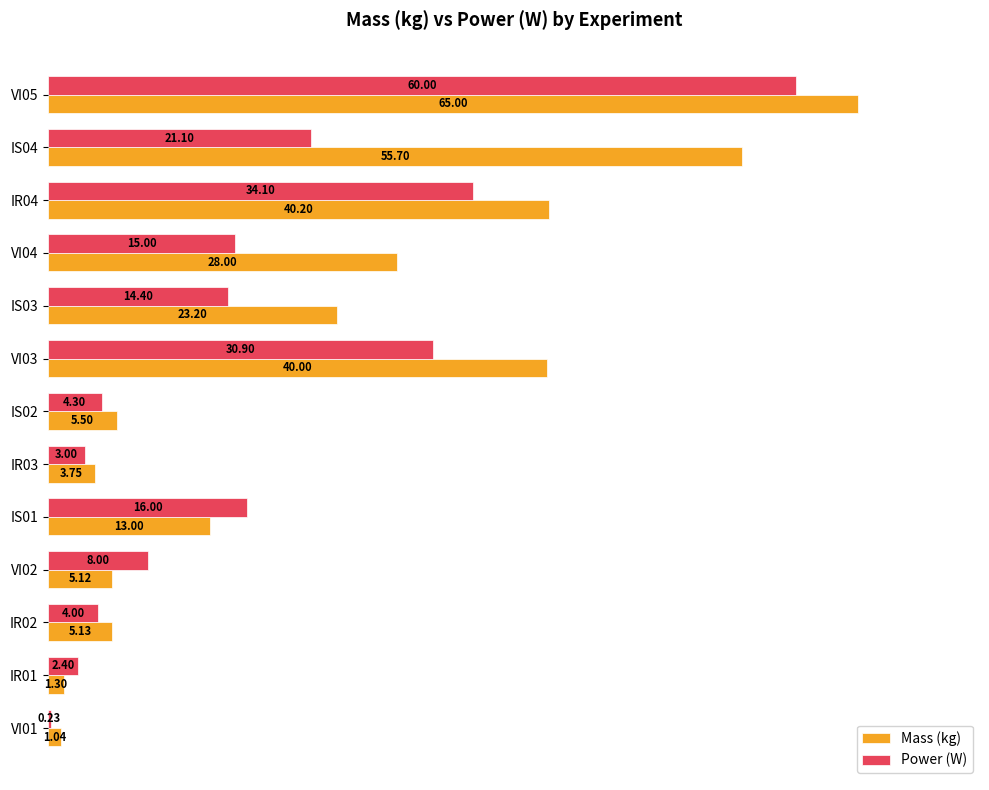

List the series in order of their overall mean, lowest first.

Power (W), Mass (kg)